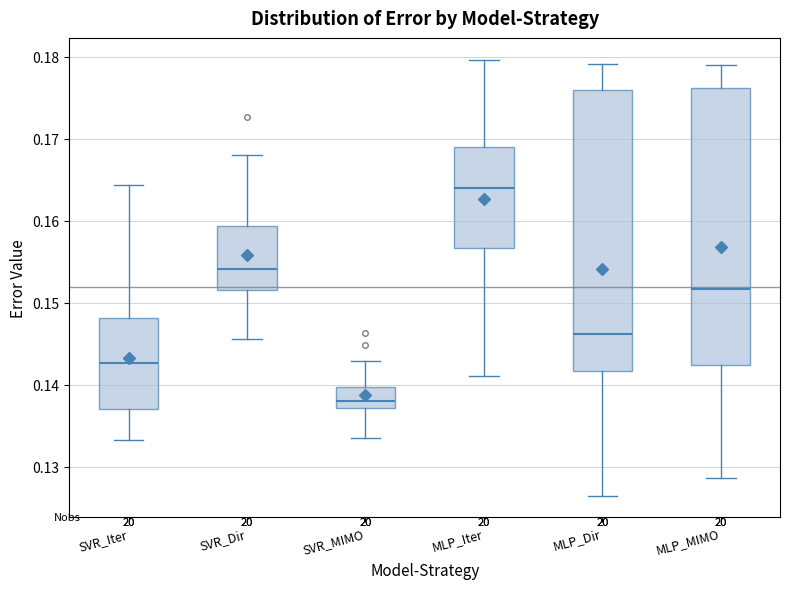

Reading left to right, transcribe this box plot: for each box, give where its median line is, the range the box spans, and where its two whiskers end, as read against the y-axis. The values are not printed on the chart, so give them approximately, as read against the axis.

SVR_Iter: median 0.143, box 0.137 to 0.148, whiskers 0.133 to 0.164
SVR_Dir: median 0.154, box 0.152 to 0.159, whiskers 0.146 to 0.168
SVR_MIMO: median 0.138, box 0.137 to 0.140, whiskers 0.134 to 0.143
MLP_Iter: median 0.164, box 0.157 to 0.169, whiskers 0.141 to 0.180
MLP_Dir: median 0.146, box 0.142 to 0.176, whiskers 0.126 to 0.179
MLP_MIMO: median 0.152, box 0.142 to 0.176, whiskers 0.129 to 0.179